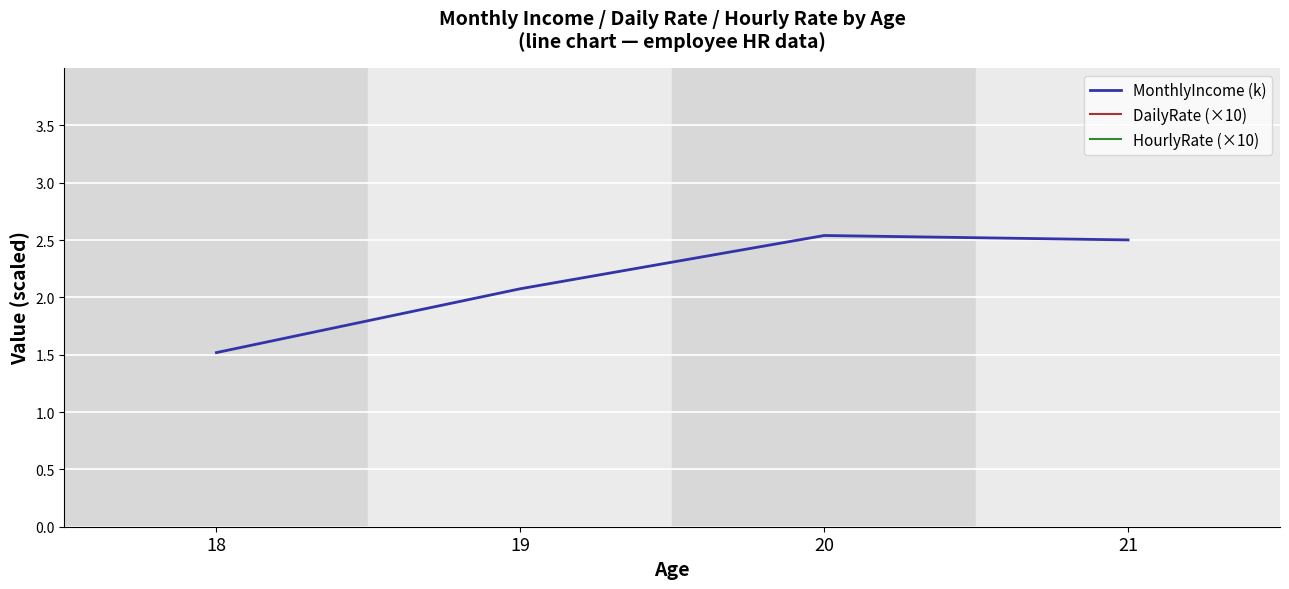

What is the value of the DailyRate (×10) point at the 1st from the left?

7.5